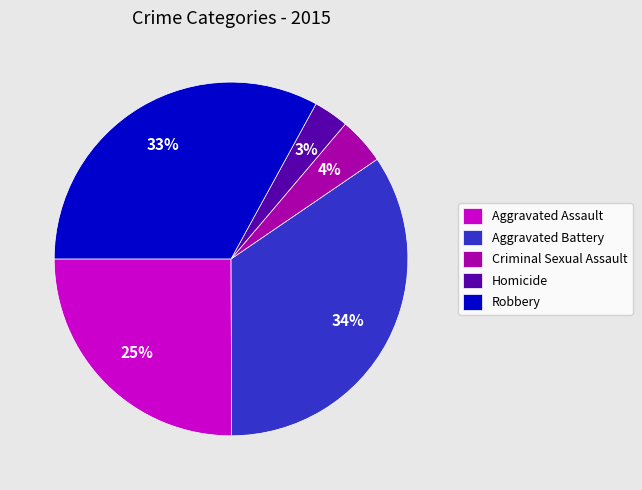

Is Homicide the majority of the pie?

No